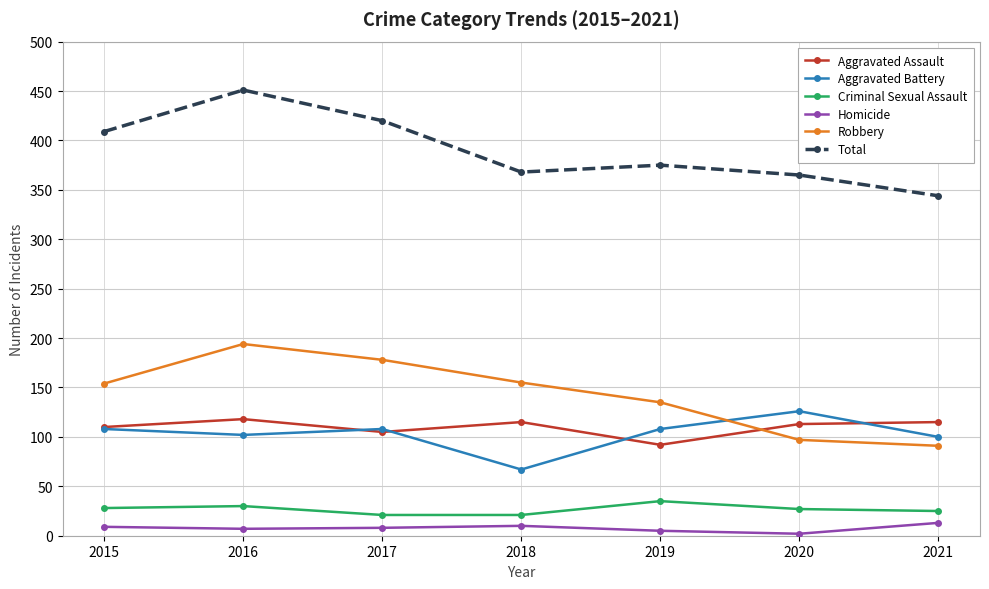

True or false: Homicide and Aggravated Assault intersect in this chart.

False